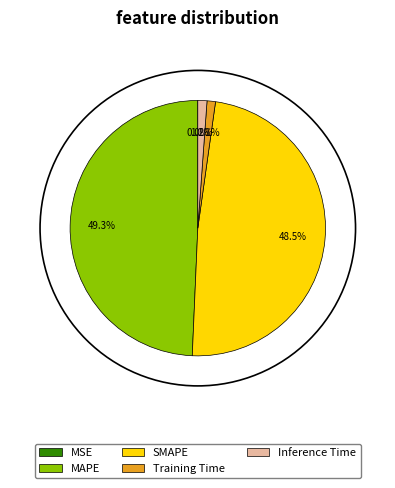

To the nearest percent, what is the difference between the Training Time and SMAPE slice percentages?

47%